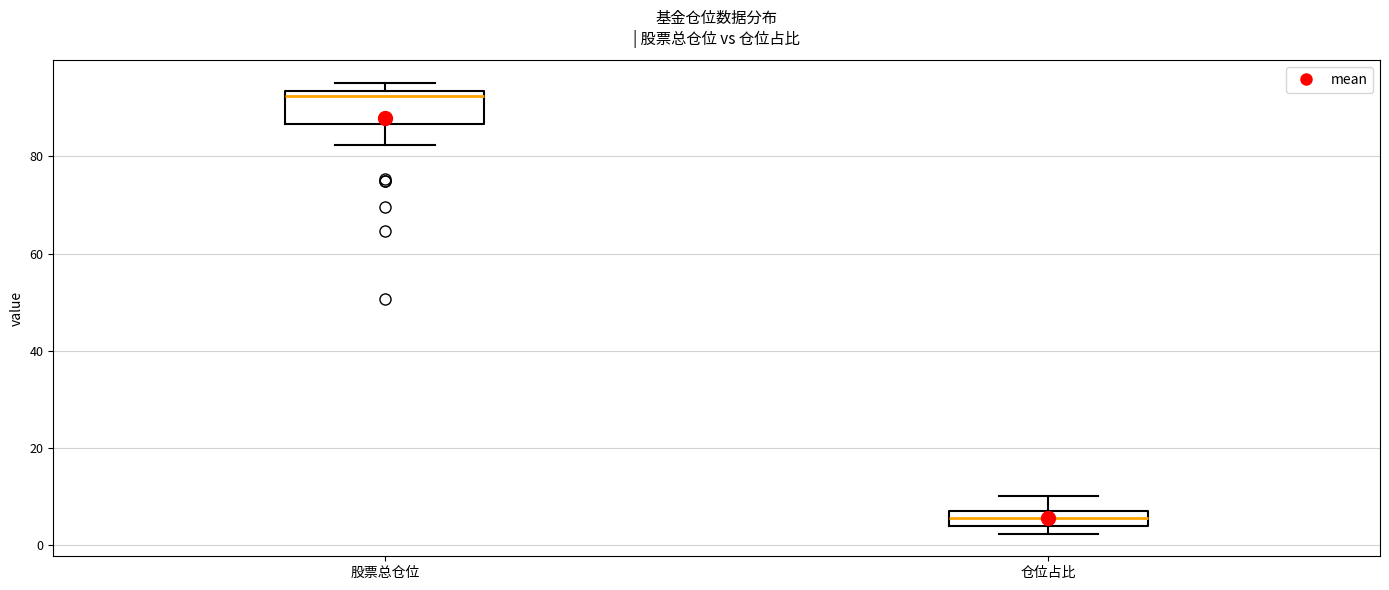

Where is the lower edge of the box for 仓位占比 on the y-axis? The values are not printed on the chart, so give them approximately, as read against the axis.

4